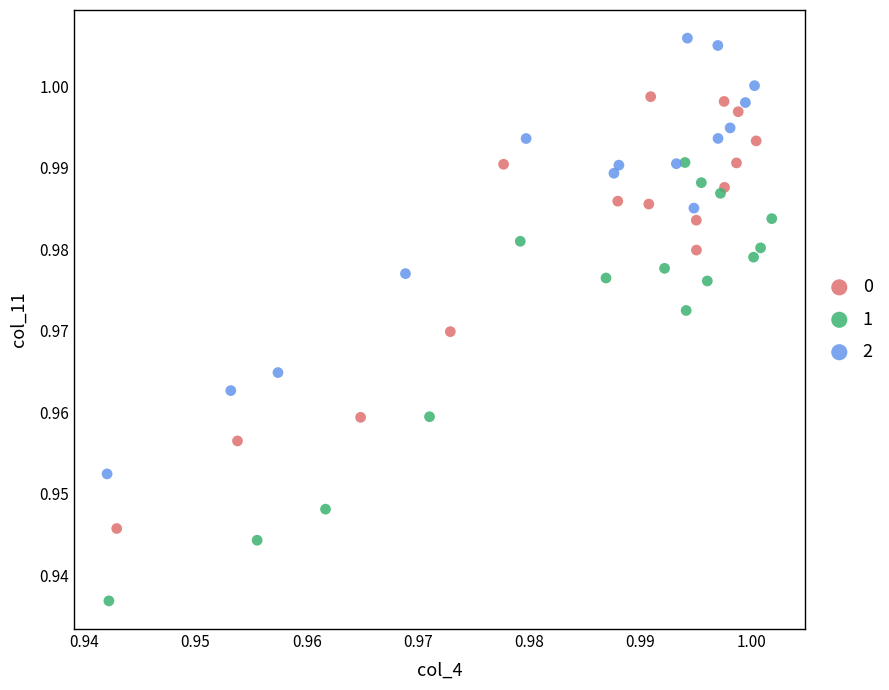

Which series reaches the minimum Y coordinate?

1